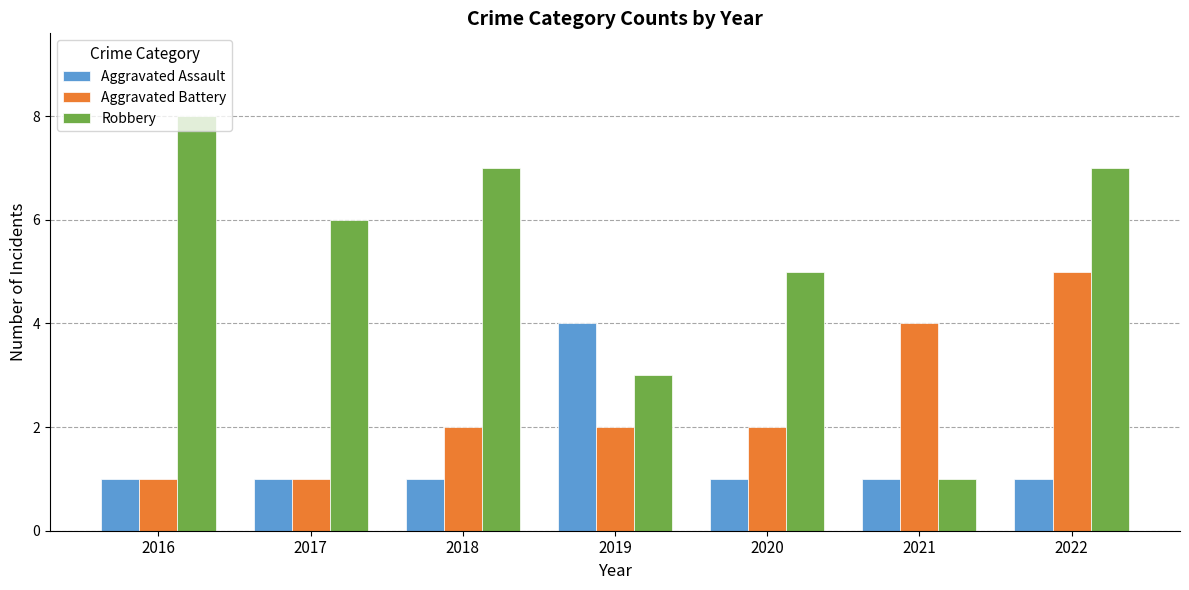

Which series has the largest total across all categories?

Robbery